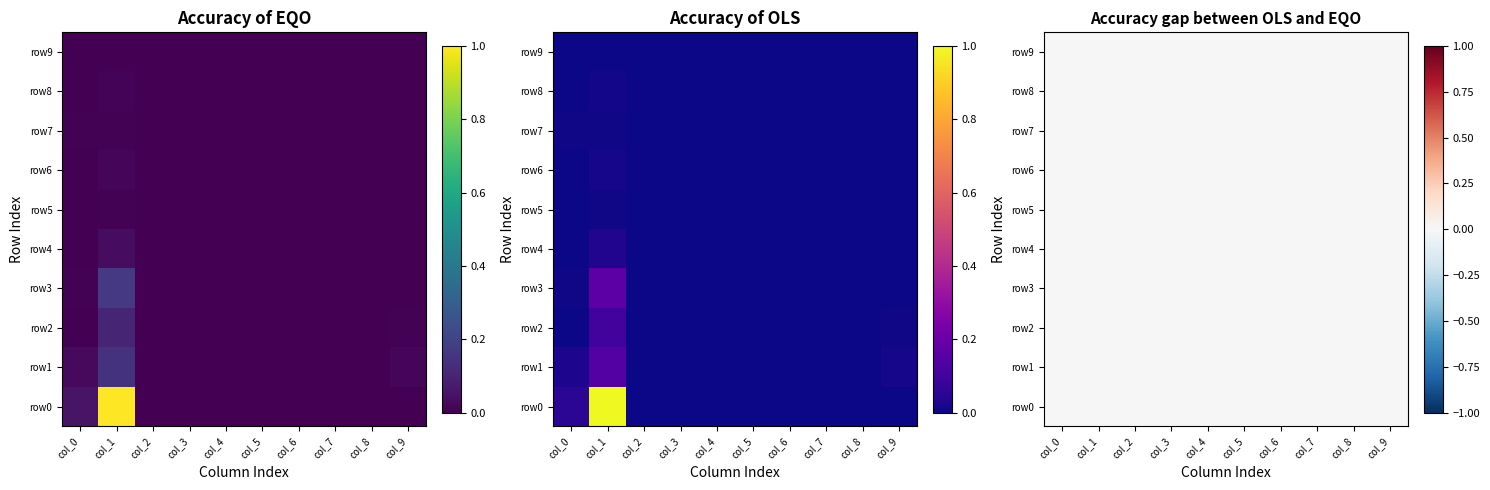

Rank the categories by row7 value from highest to lowest.

col_0, col_1, col_2, col_3, col_4, col_5, col_6, col_7, col_8, col_9